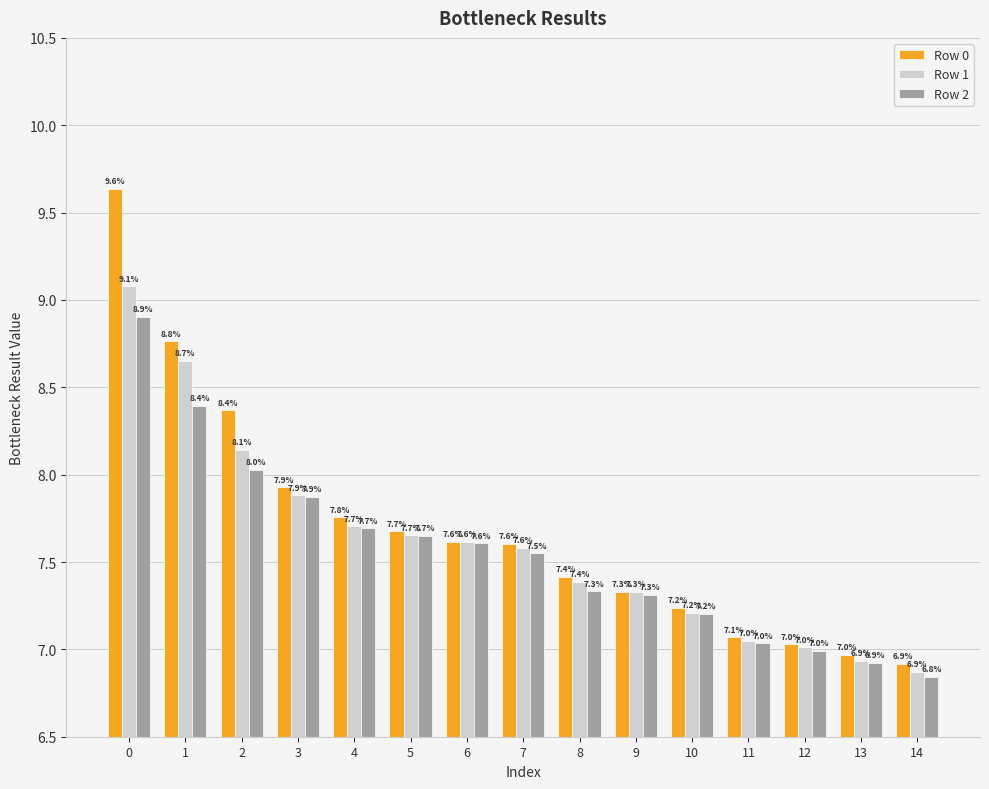

Rank the series by their maximum value, from highest to lowest.

Row 0, Row 1, Row 2